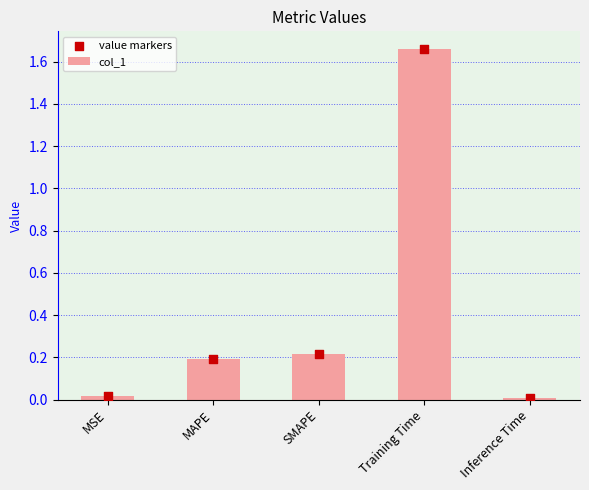

What is the total value across all series at SMAPE?

0.4